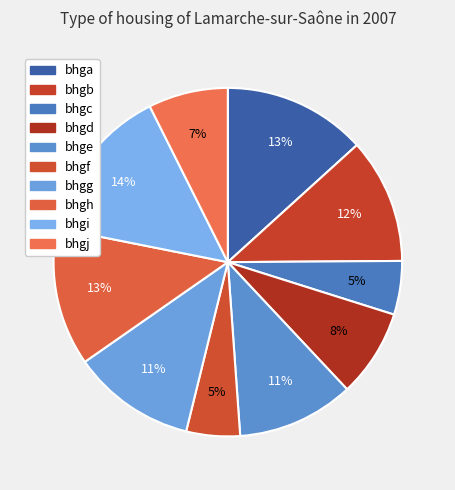

How many segments does this pie chart have?

10